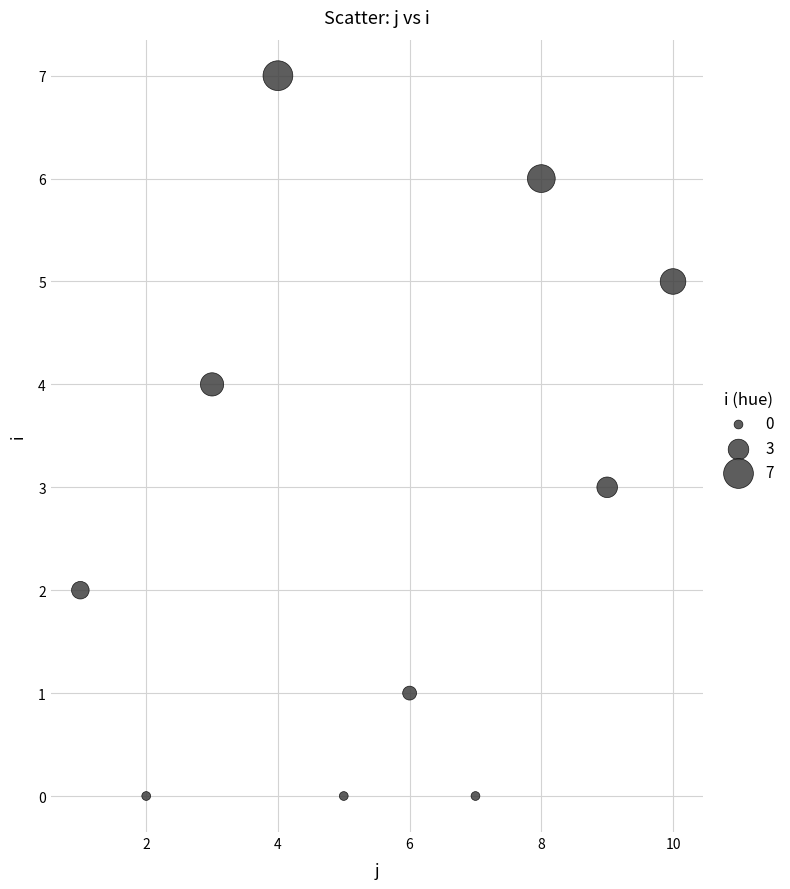

What is the average Y value?

3